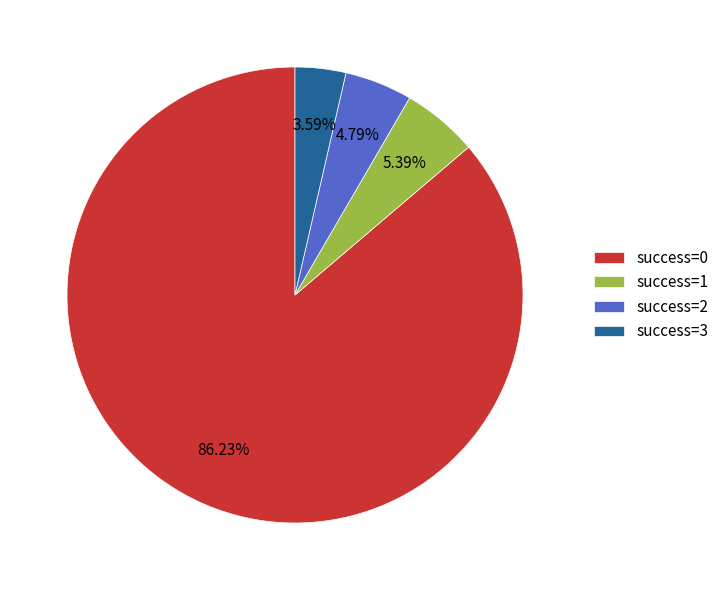

Rank the categories by value from highest to lowest.

success=0, success=1, success=2, success=3